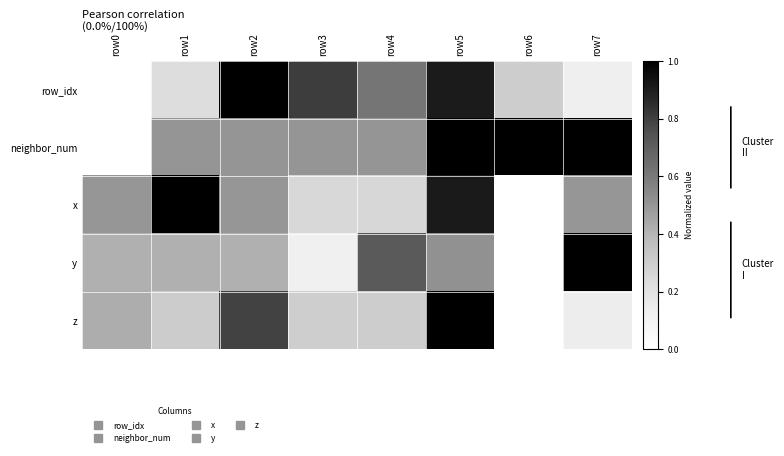

Reading right to left, list all the values displayed in this chart.

row_idx: row7=0.1	row6=0.3	row5=0.9	row4=0.6	row3=0.8	row2=1.0	row1=0.2	row0=0.0
neighbor_num: row7=1.0	row6=1.0	row5=1.0	row4=0.5	row3=0.5	row2=0.5	row1=0.5	row0=0.0
x: row7=0.5	row6=0.0	row5=0.9	row4=0.3	row3=0.3	row2=0.5	row1=1.0	row0=0.5
y: row7=1.0	row6=0.0	row5=0.5	row4=0.7	row3=0.1	row2=0.4	row1=0.4	row0=0.4
z: row7=0.1	row6=0.0	row5=1.0	row4=0.3	row3=0.3	row2=0.8	row1=0.3	row0=0.4